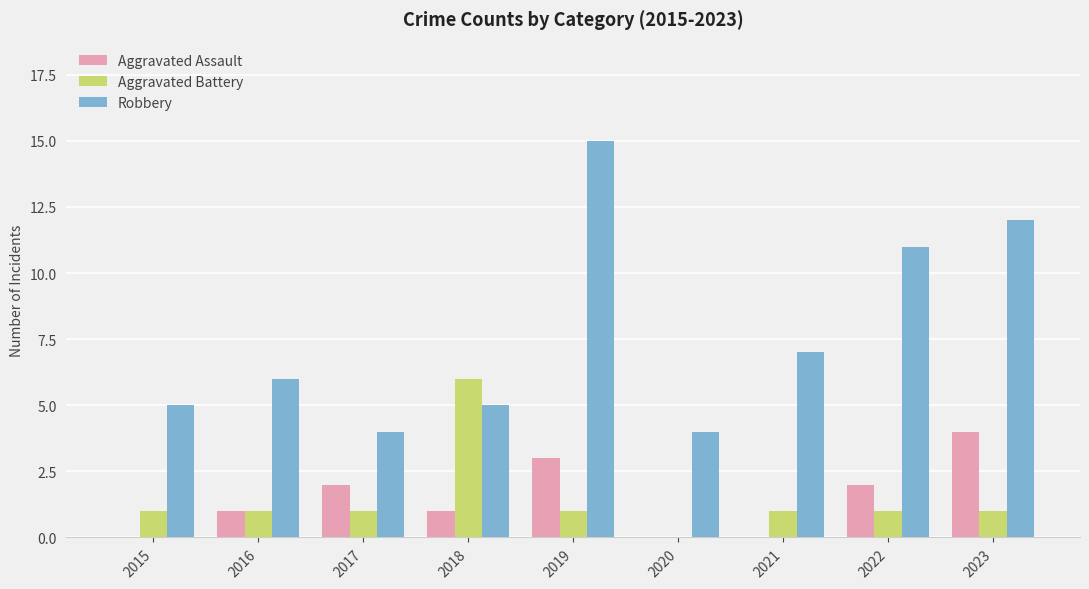

Is it true that Aggravated Battery equals 0 at 2015?

False